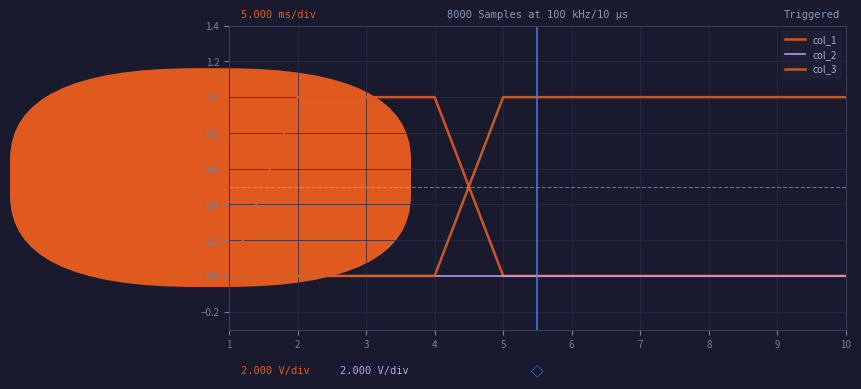

What is the greatest value displayed?

1